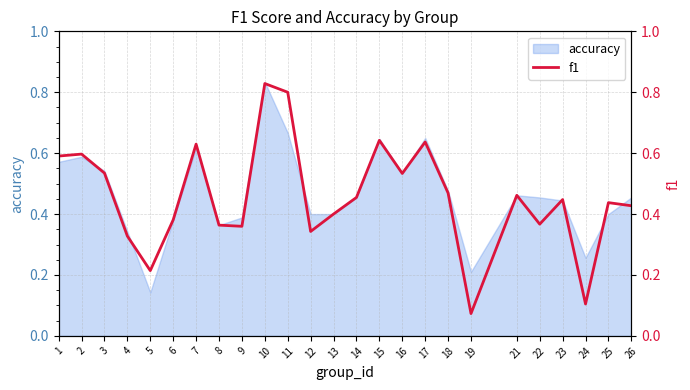

Which category has the lowest value across all series?

19